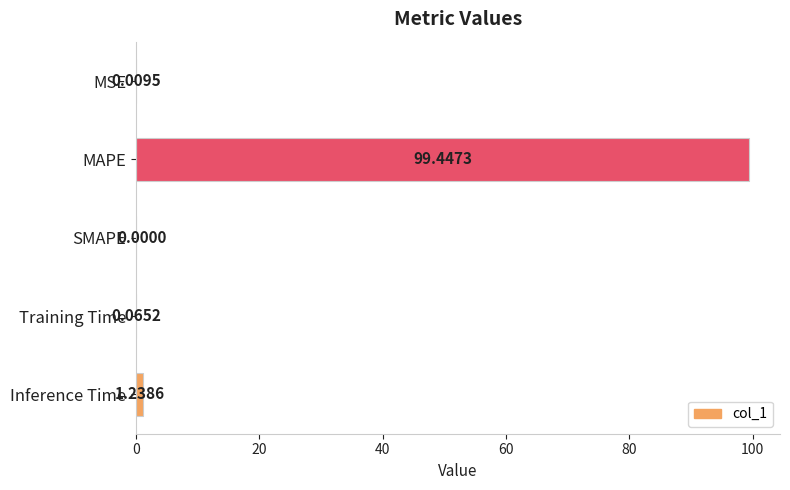

At which label is the value closest to 49?

Inference Time